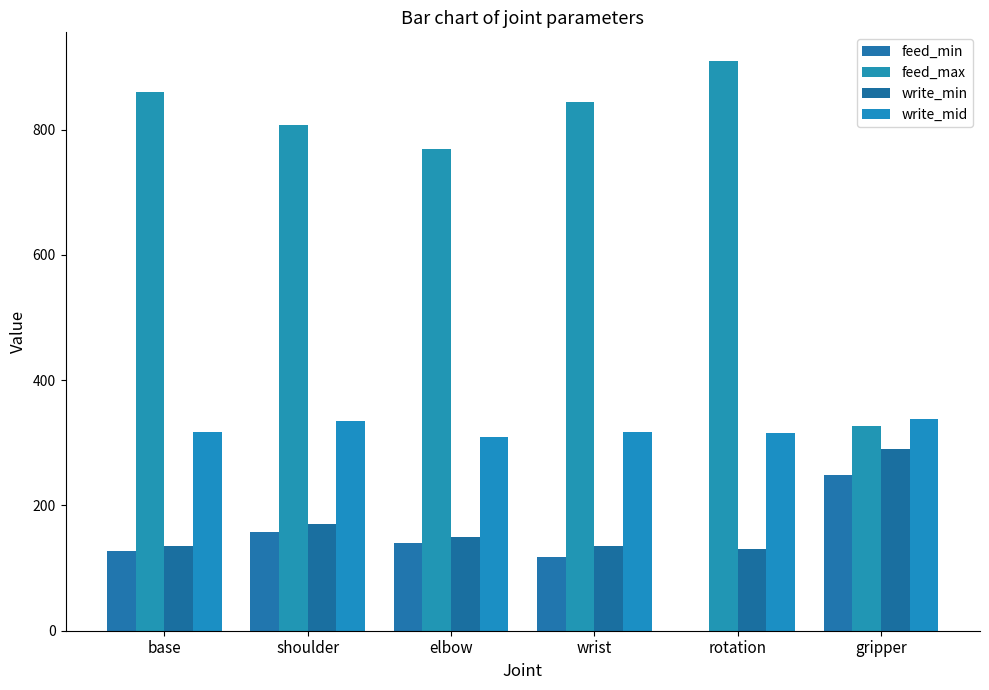

At which category does the chart reach its peak across all series?

rotation